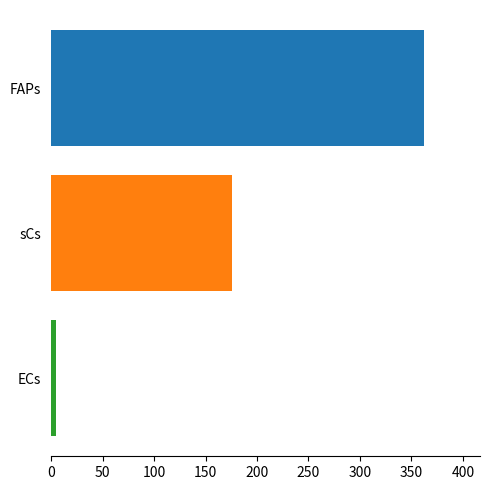

What is the smallest value displayed?

4.3